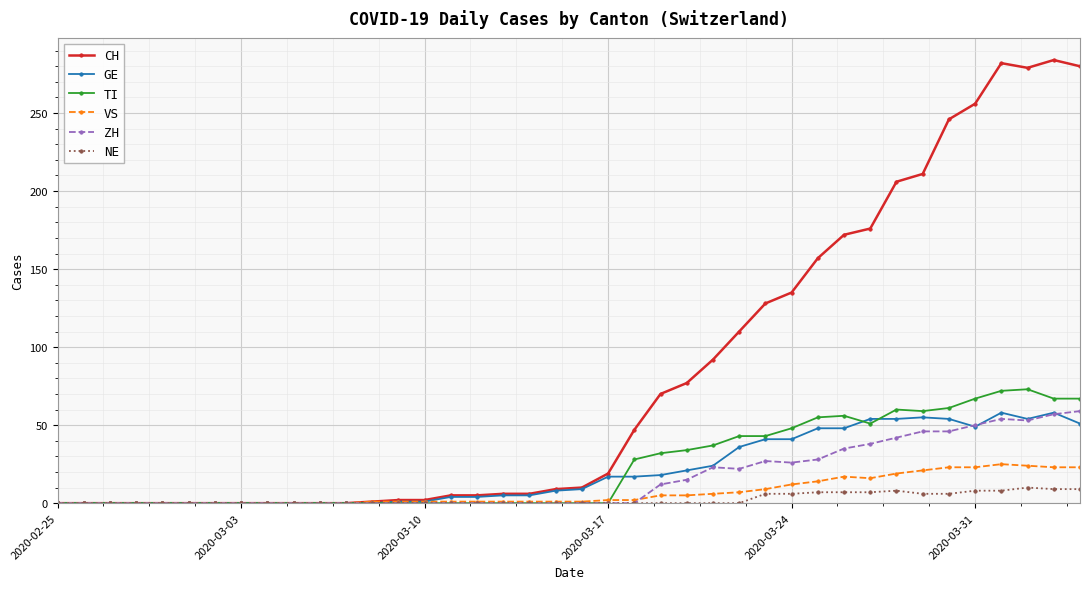

Which series has the largest range (max minus min)?

CH